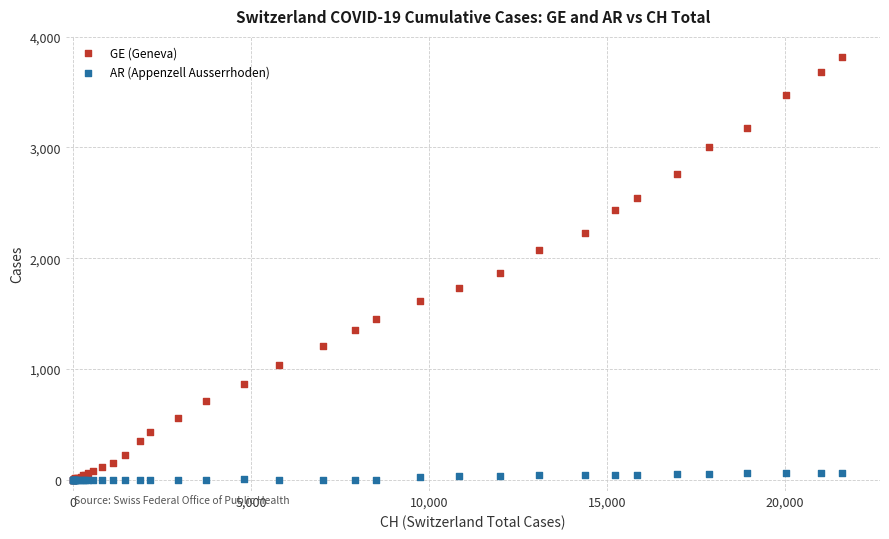

What are all the series names shown in the legend?

GE (Geneva), AR (Appenzell Ausserrhoden)